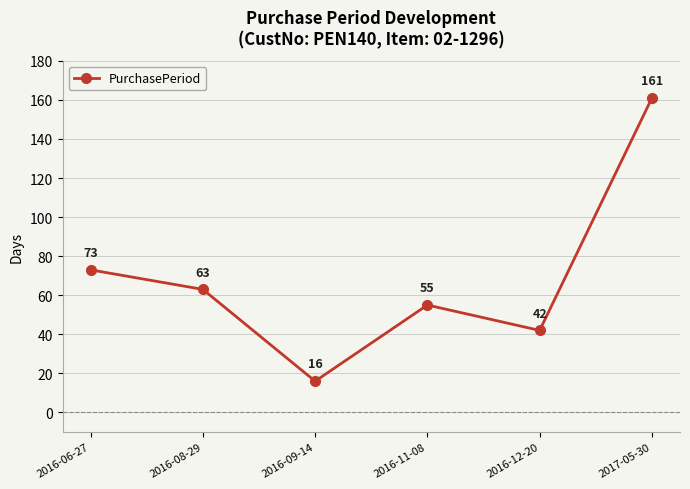

List the labels in order of value, largest first.

2017-05-30, 2016-06-27, 2016-08-29, 2016-11-08, 2016-12-20, 2016-09-14